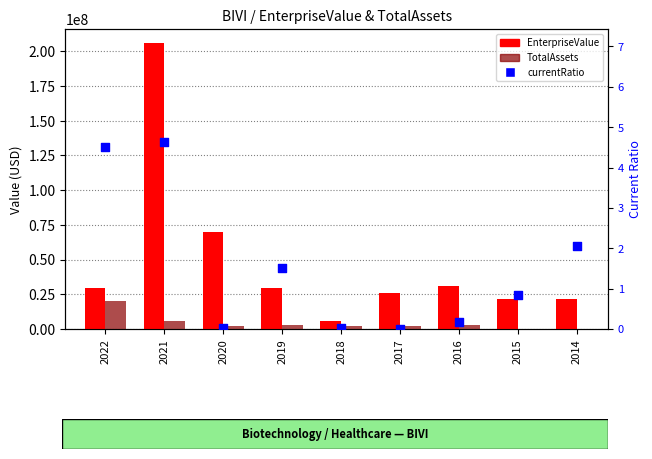

At how many categories does at least one series exceed 152950191?

1